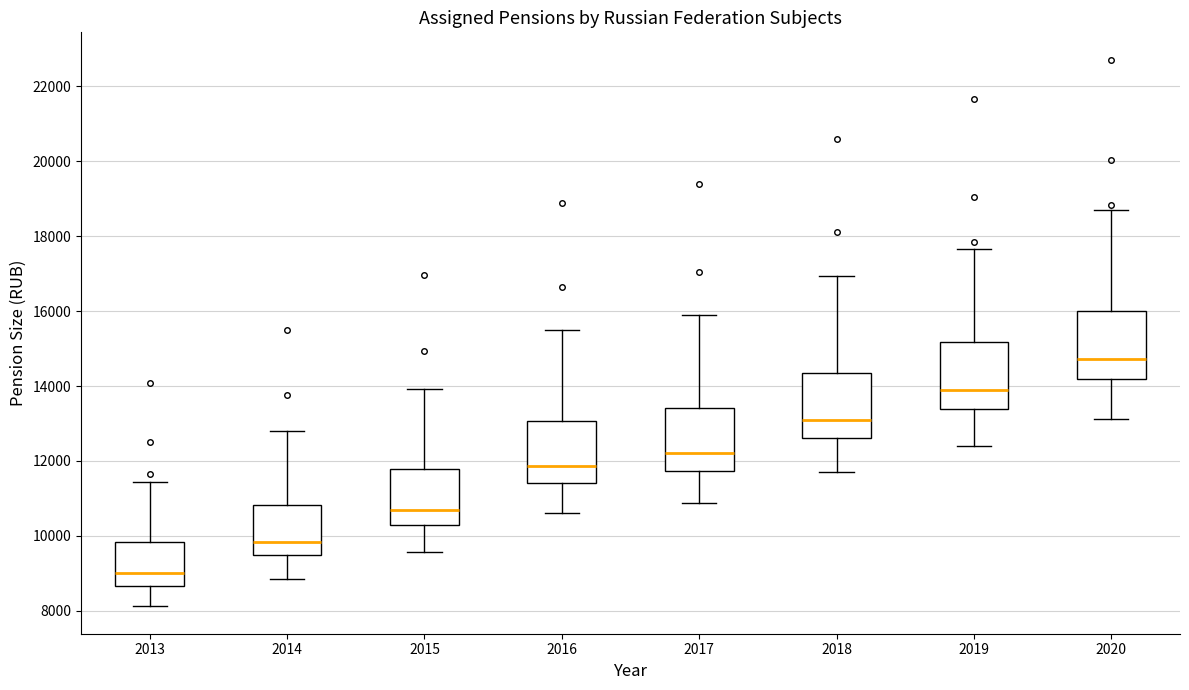

Where does the lower whisker of the box at x = 2018 end on the y-axis? The values are not printed on the chart, so give them approximately, as read against the axis.

11600